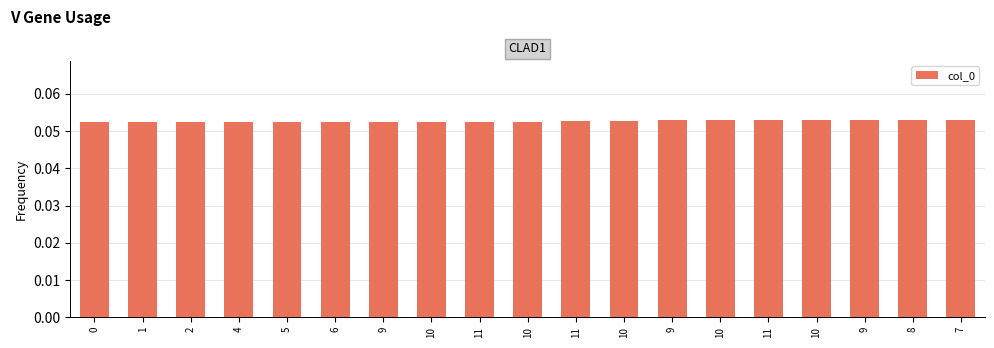

What is the label of the 10th bar from the right?

10